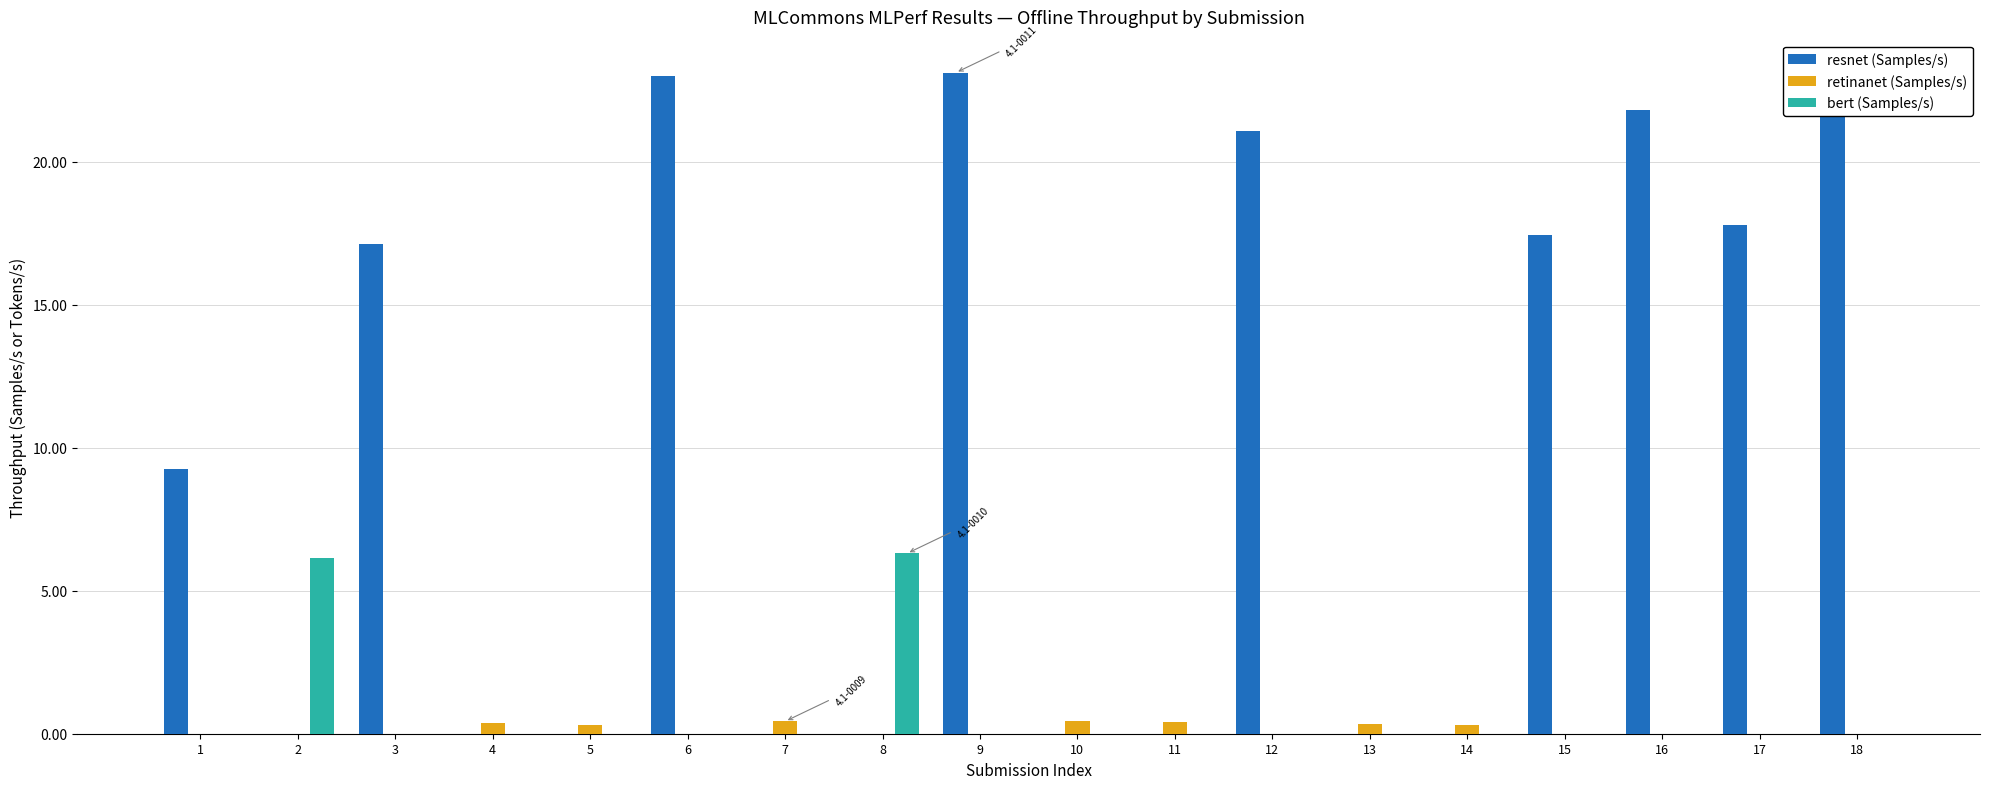

What are all the series names shown in the legend?

resnet (Samples/s), retinanet (Samples/s), bert (Samples/s)